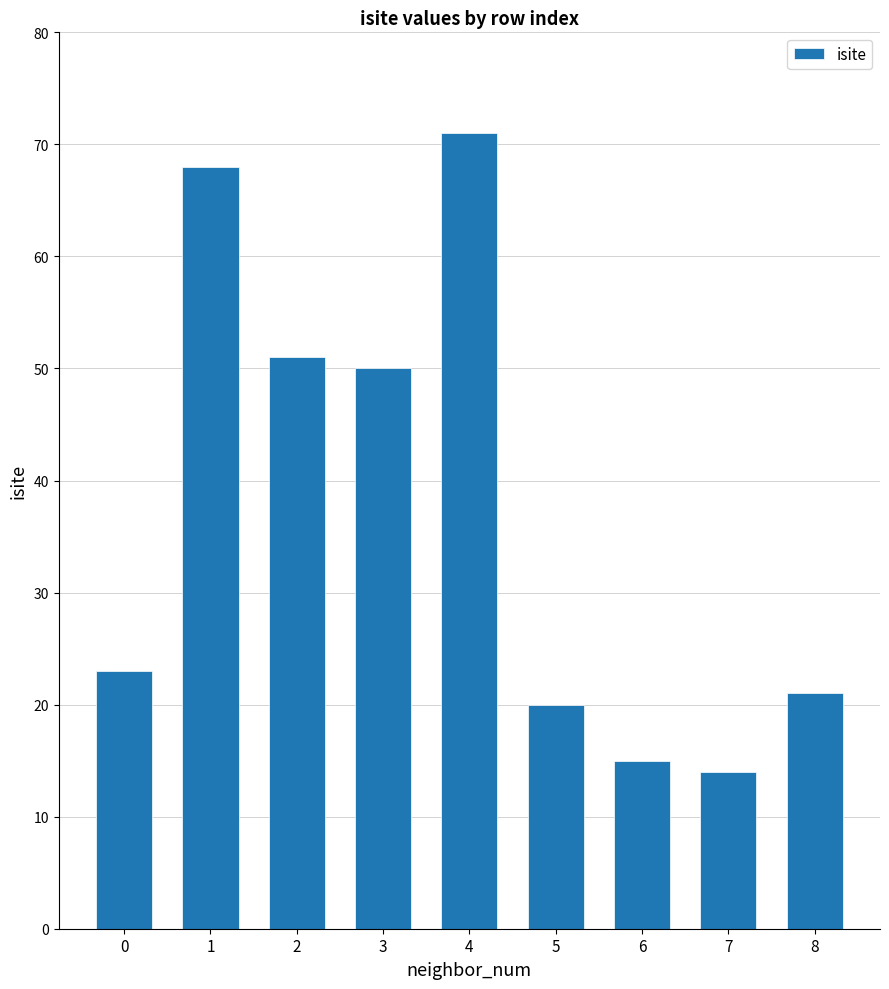

What is the greatest value displayed?

71